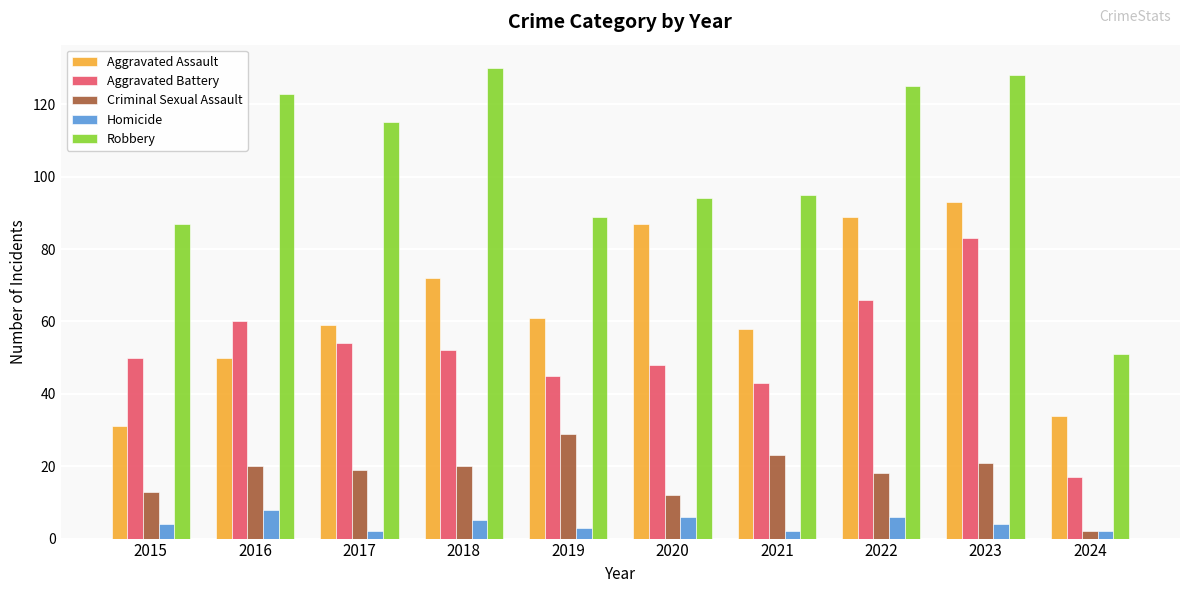

Which series has the widest spread of values?

Robbery